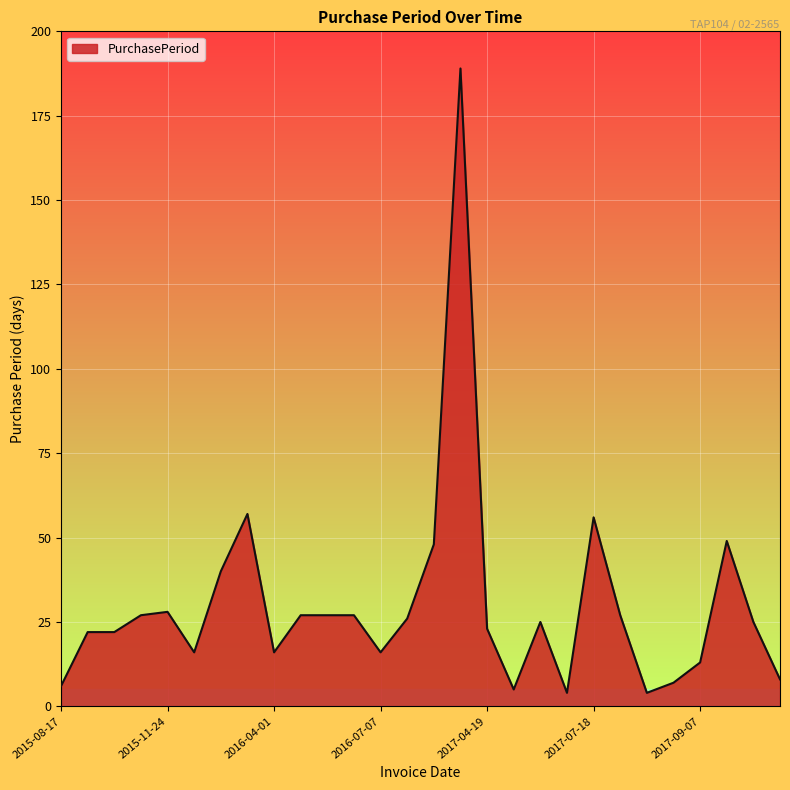

What is the minimum value shown in the chart?

4